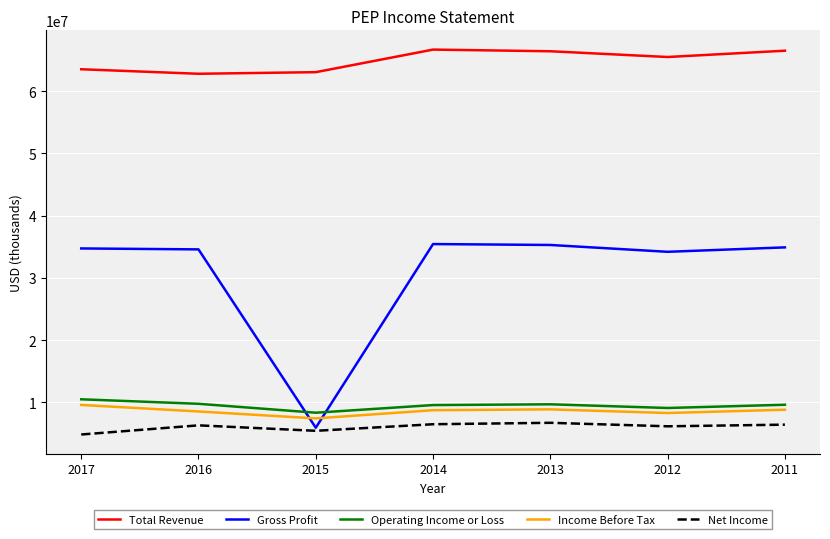

How many lines are shown in the chart?

5